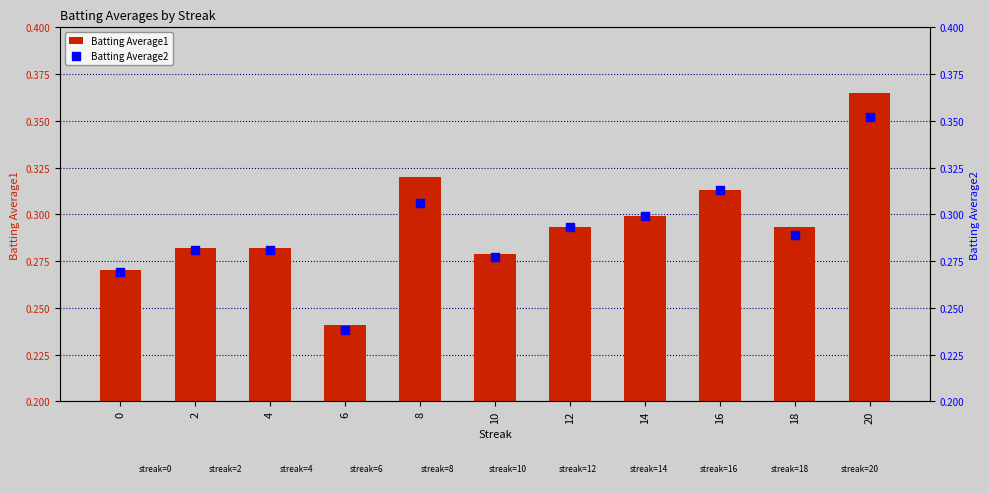

Which series has the largest Y range (max minus min)?

Batting Average1